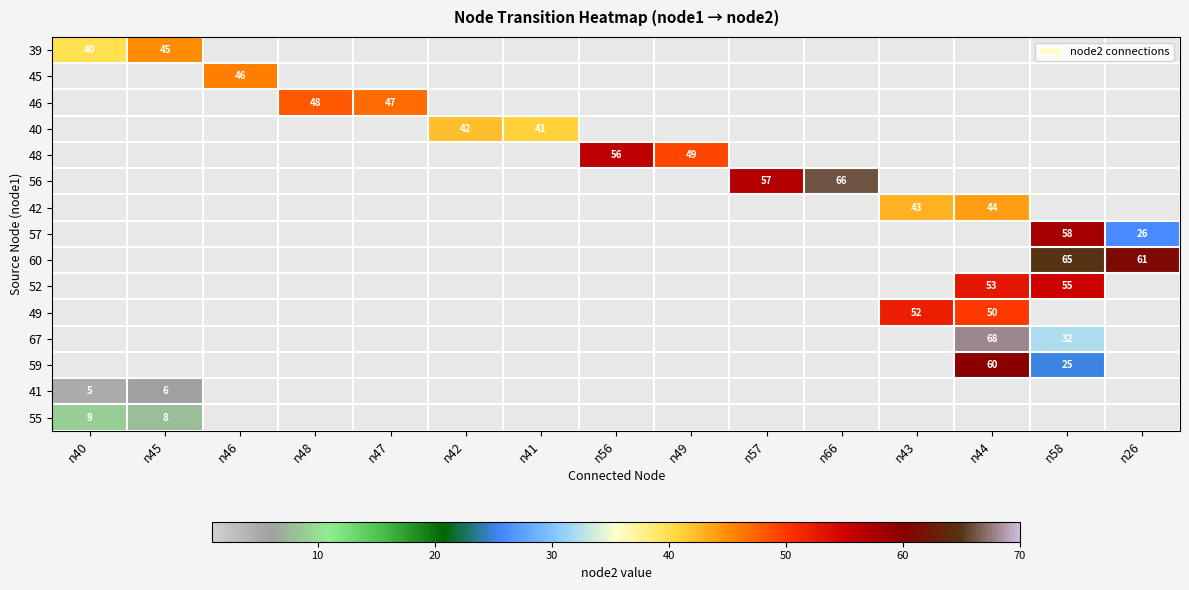

What is the maximum value shown in the chart?

68.0